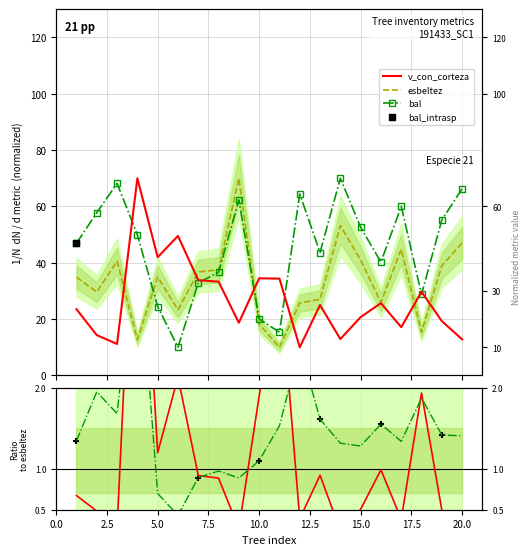

Is the value of esbeltez at 191433020 greater than the value of v_con_corteza at 191433017?

Yes